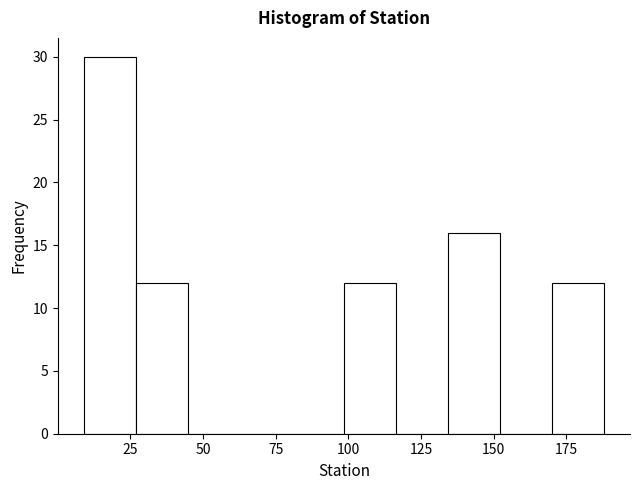

Around what value on the x-axis is the tallest bar? Give the approximate position of its centre, as read against the axis.

20